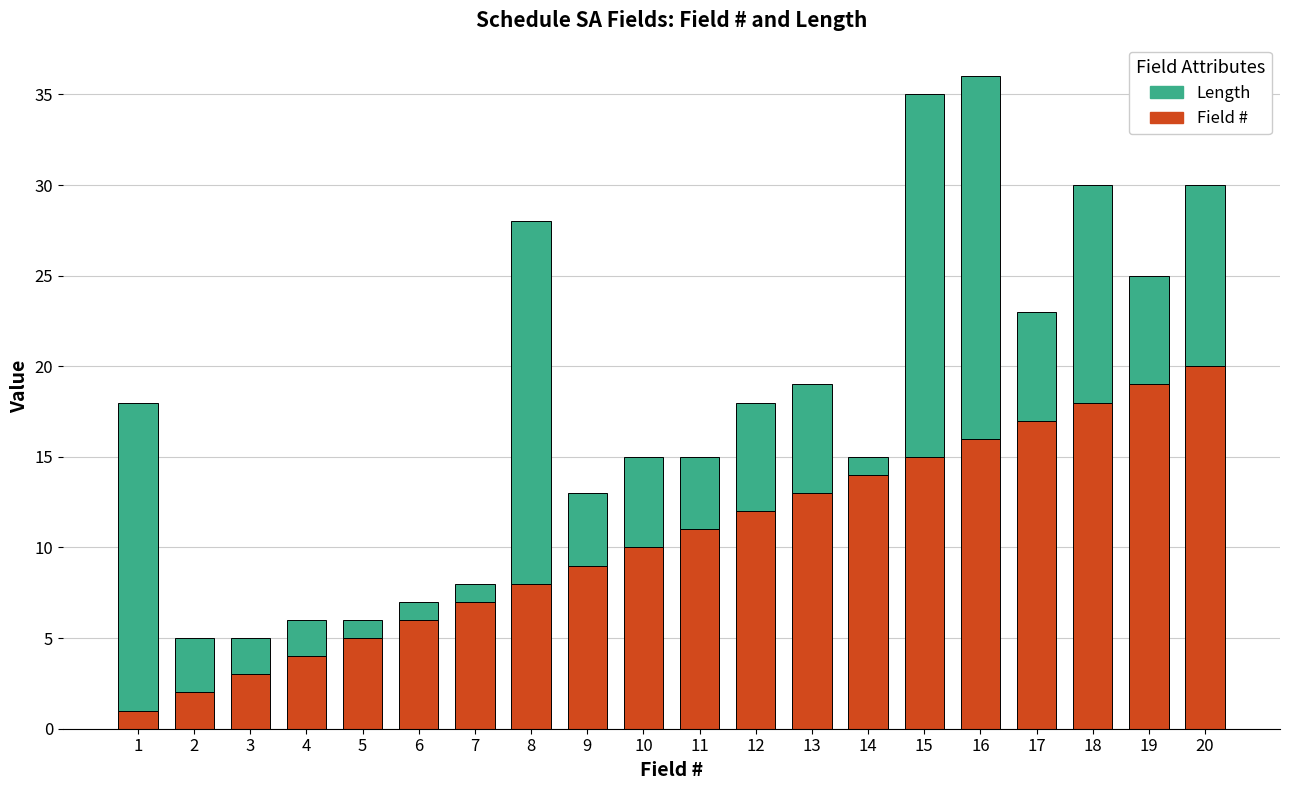

How many bars are there in total?

20